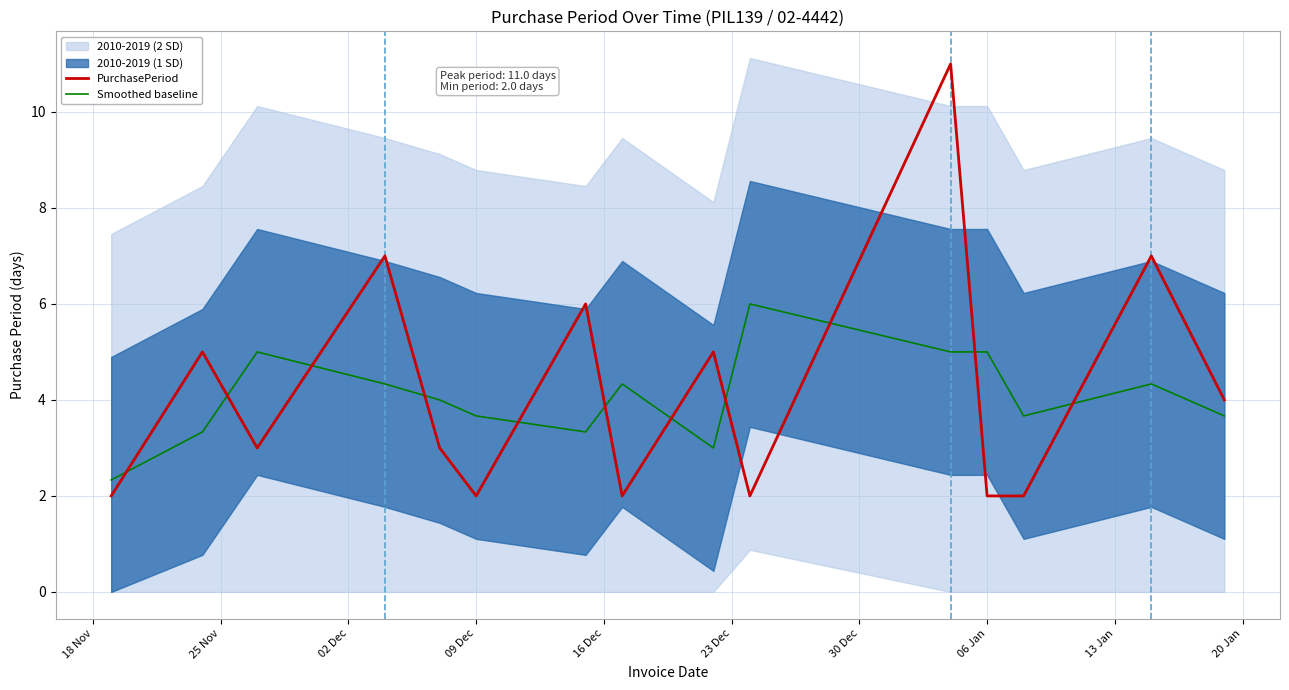

What is the average value of the Smoothed baseline series?

4.1